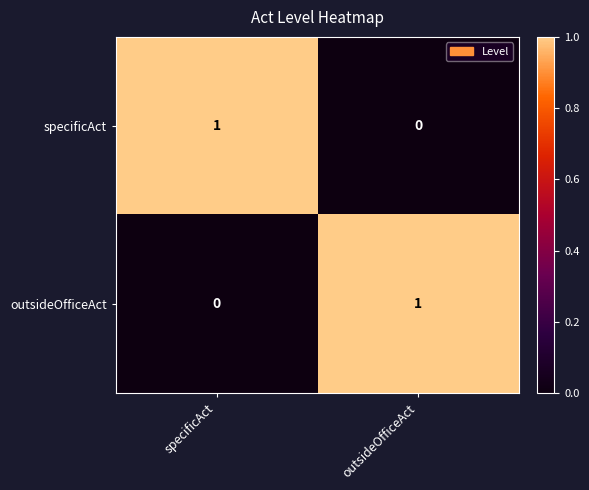

Count the number of categories in the chart.

2